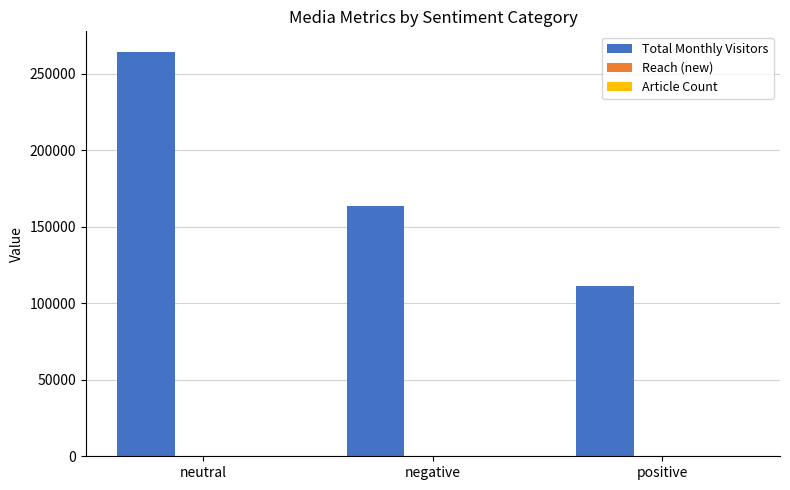

Which series changed the most between neutral and positive?

Total Monthly Visitors